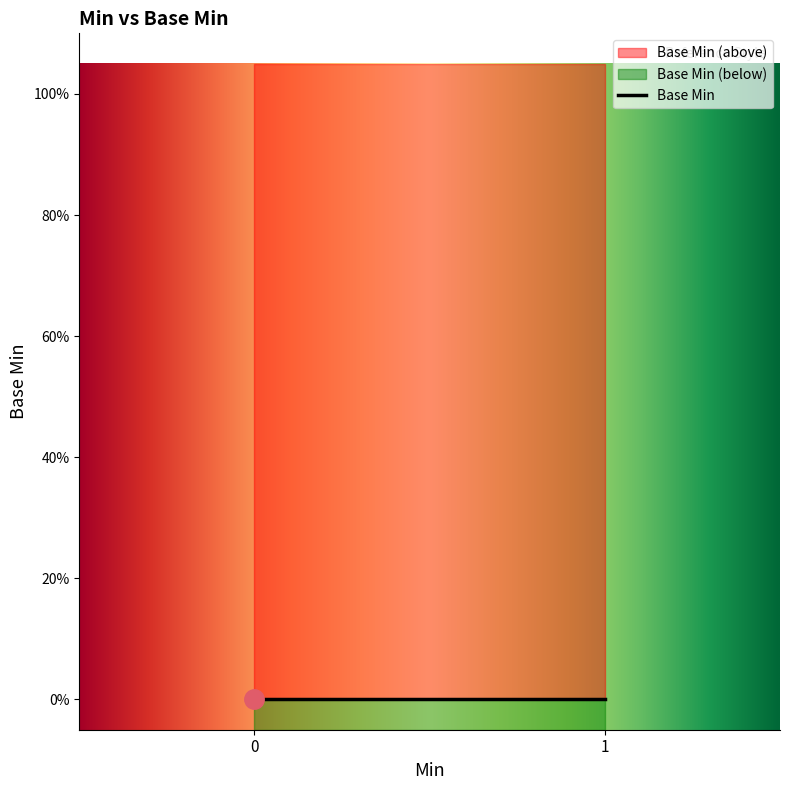

True or false: the data shows 1 at 1.

False